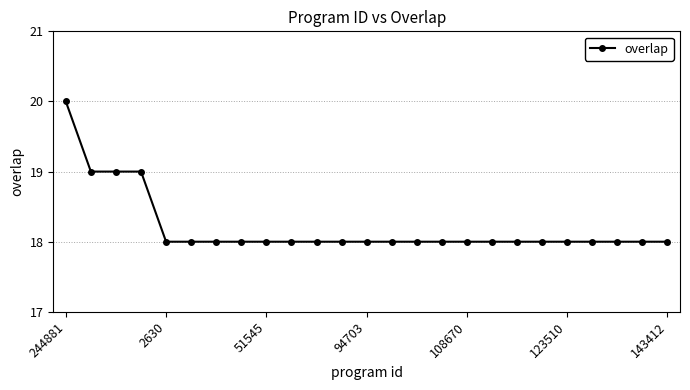

What is the value of the 12th point from the left?

18